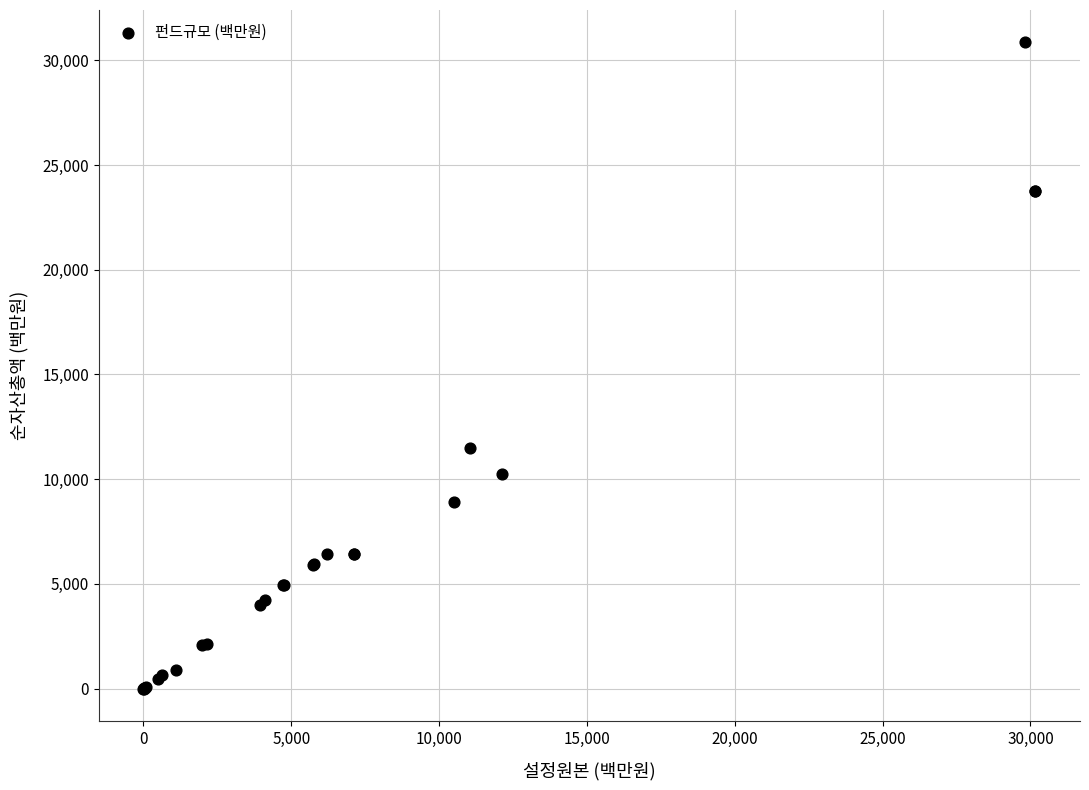

What Y value in the scatter plot is closest to 15432?

11513